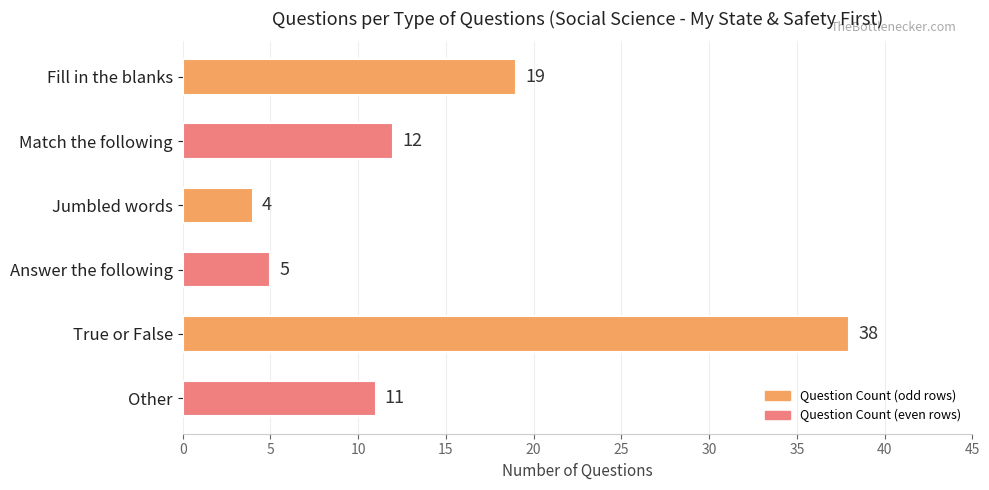

What is the ratio of the value at True or False to the value at Fill in the blanks?

2.0